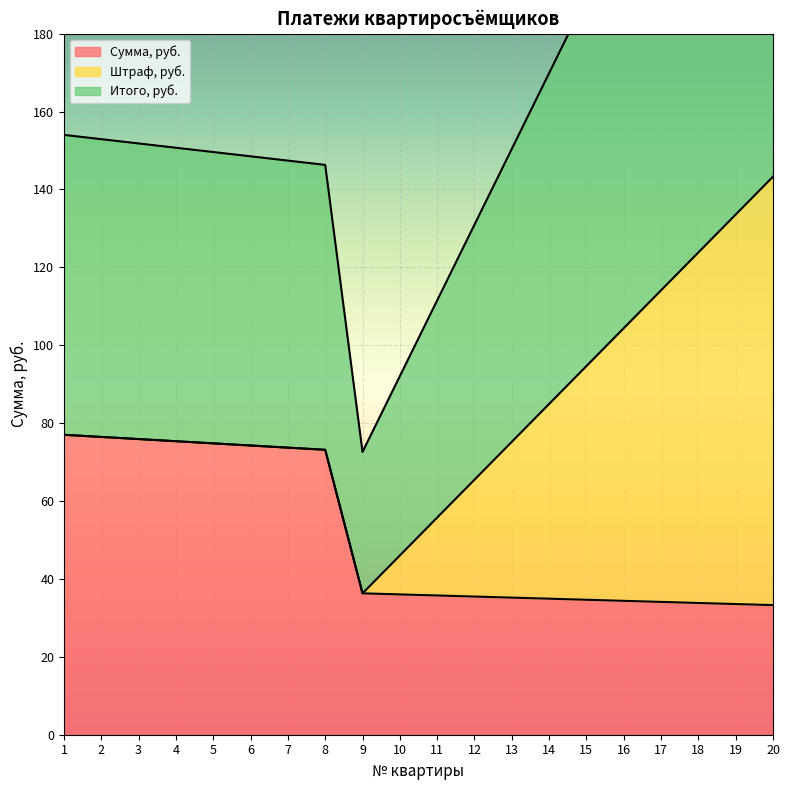

The value of Сумма, руб. at 2 is 76.5. True or false?

True